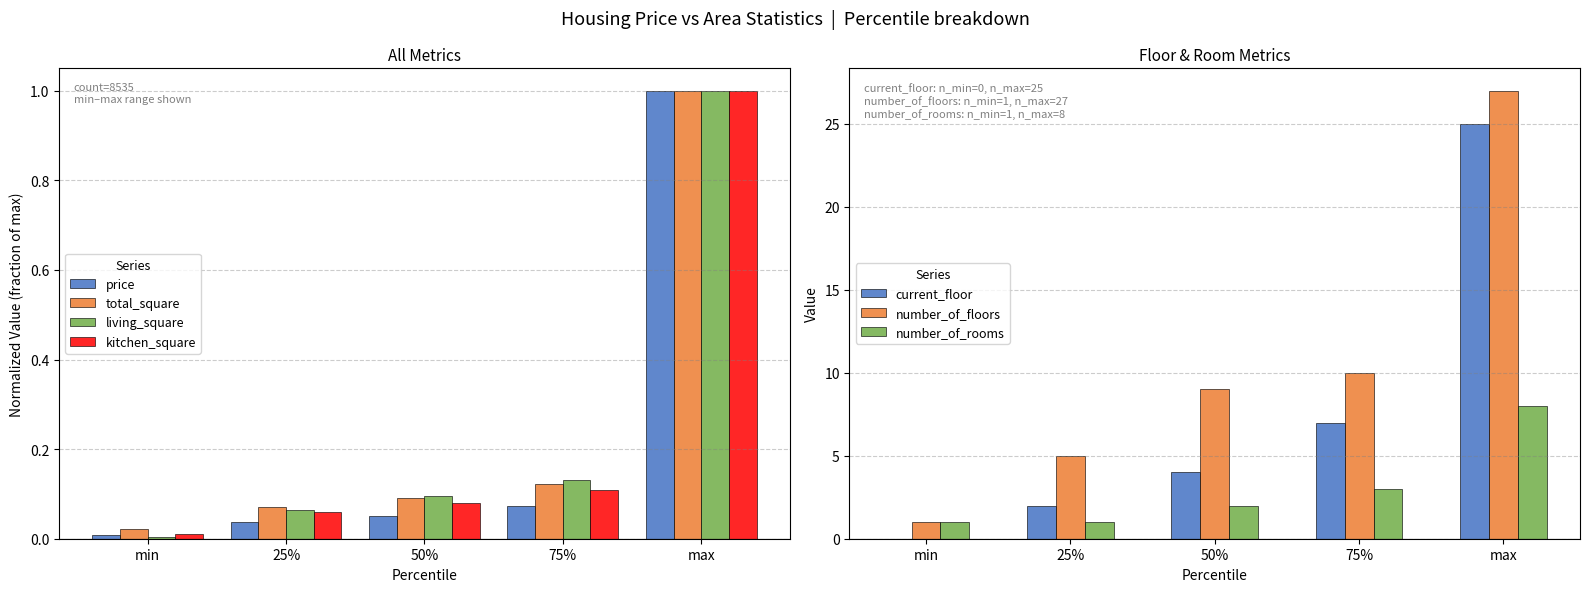

What is the sum of the kitchen_square values at 50% and 25%?

0.1